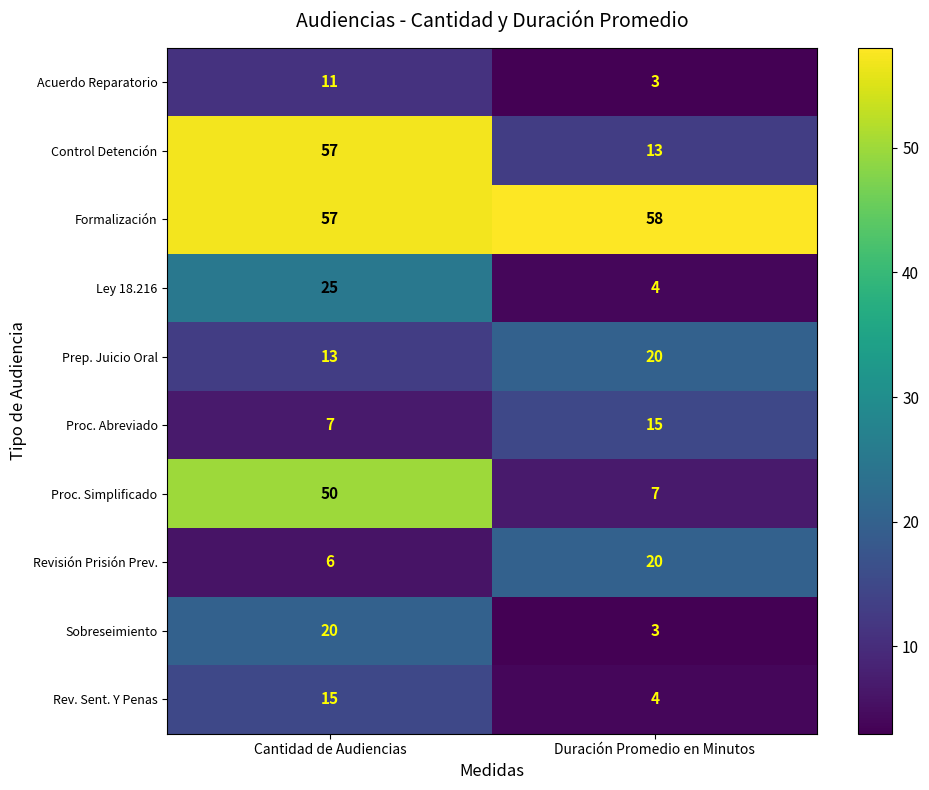

Read the Rev. Sent. Y Penas value at Cantidad de Audiencias, to the nearest 5.

15